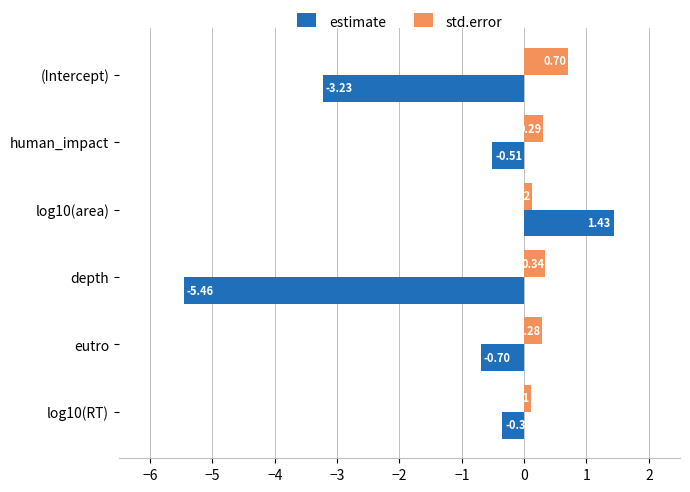

Rank the series by their maximum value, from lowest to highest.

std.error, estimate